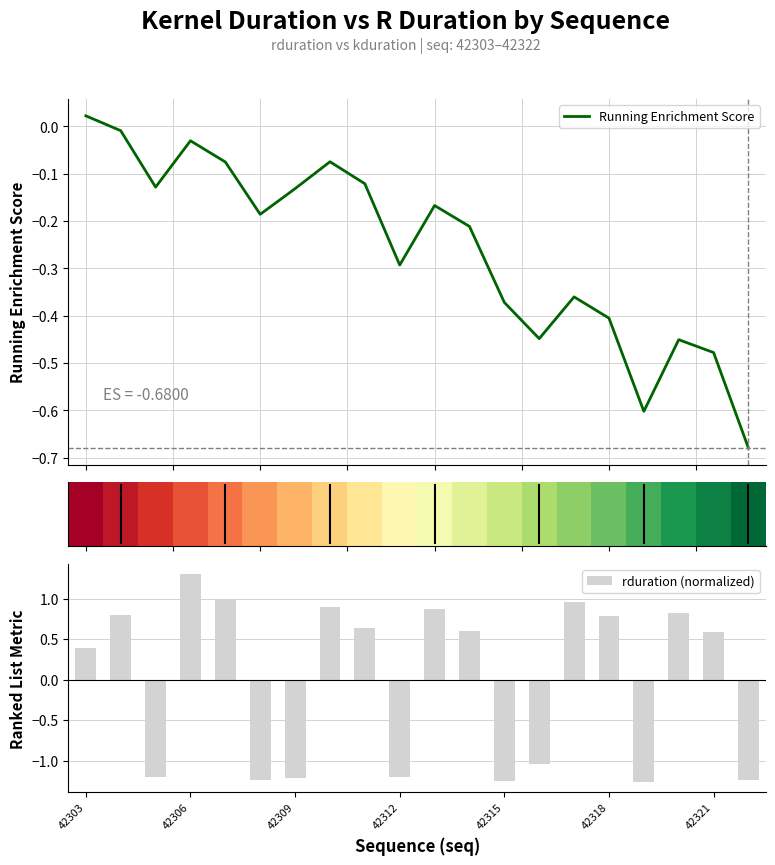

True or false: rduration (normalized) has a value of 0.4 at 42321.

False